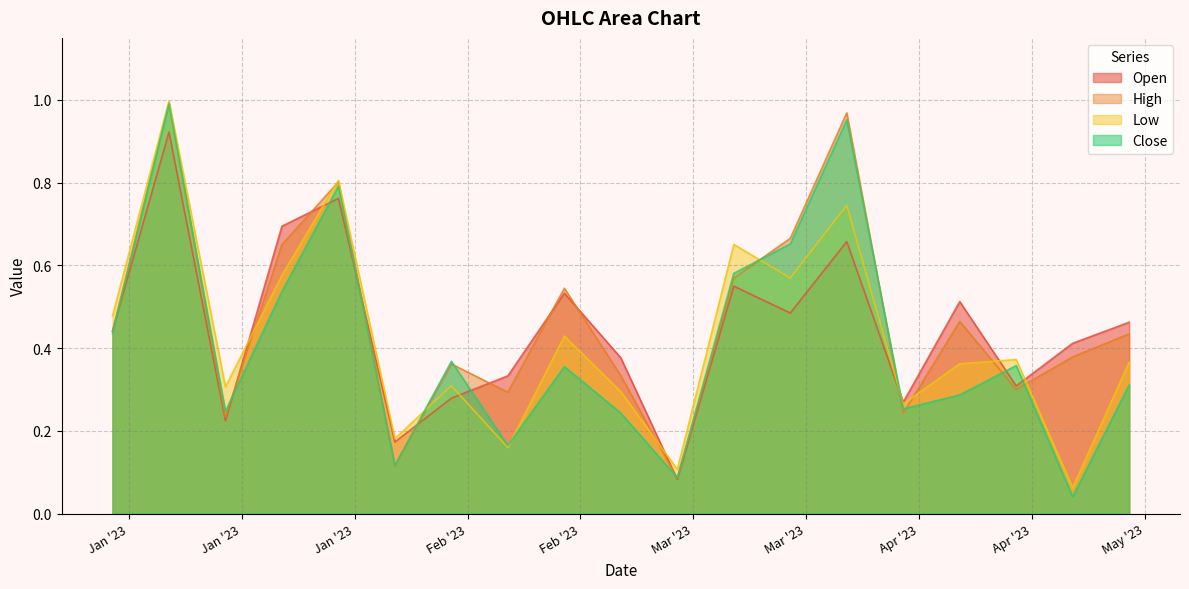

What is the difference between the maximum and minimum values in the Low series?

0.9